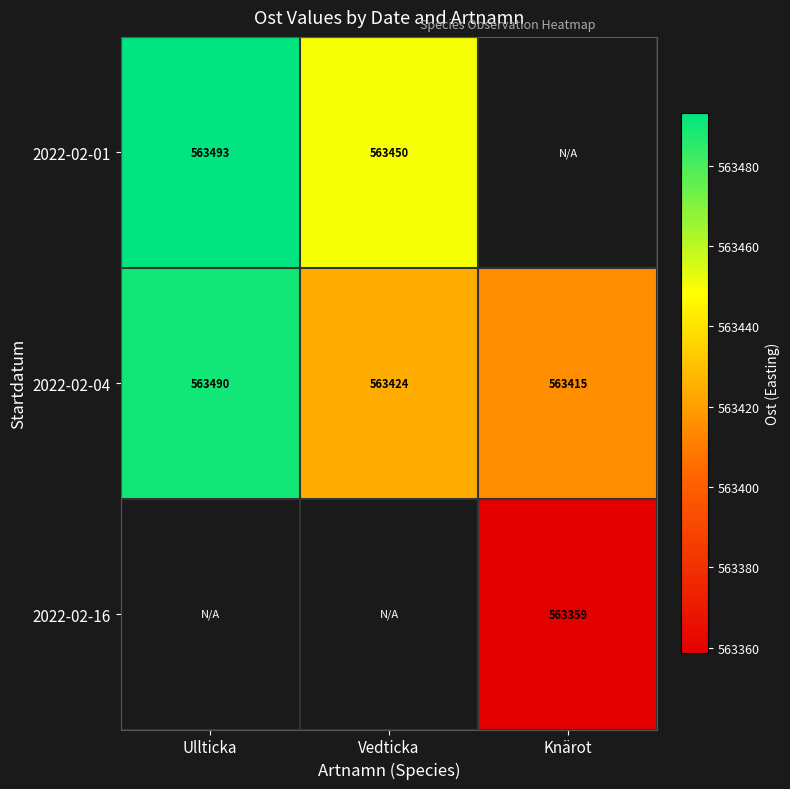

At which label is 2022-02-04 closest to 563452?

Vedticka